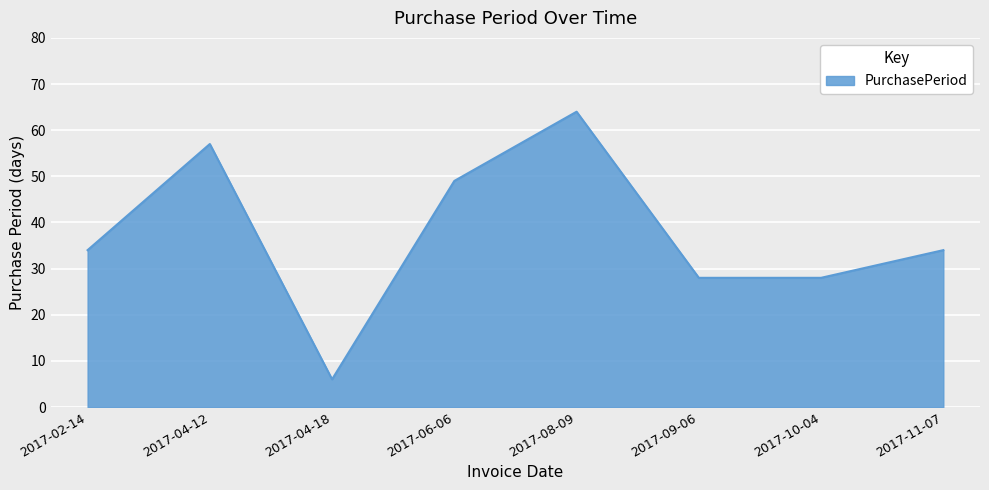

How many distinct data groups are displayed?

1